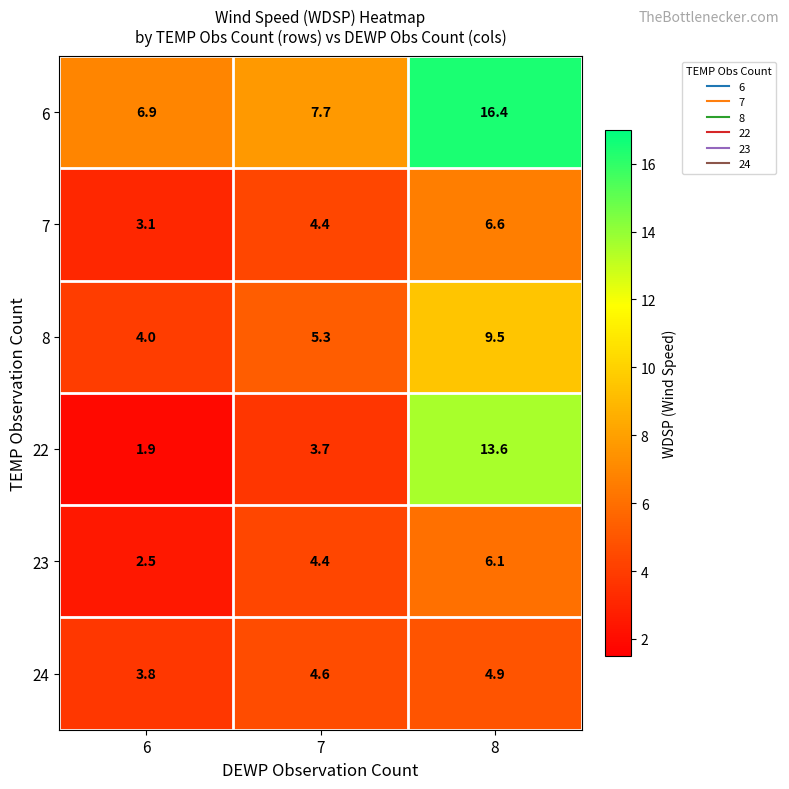

What is the sum of all 23 values?

13.0